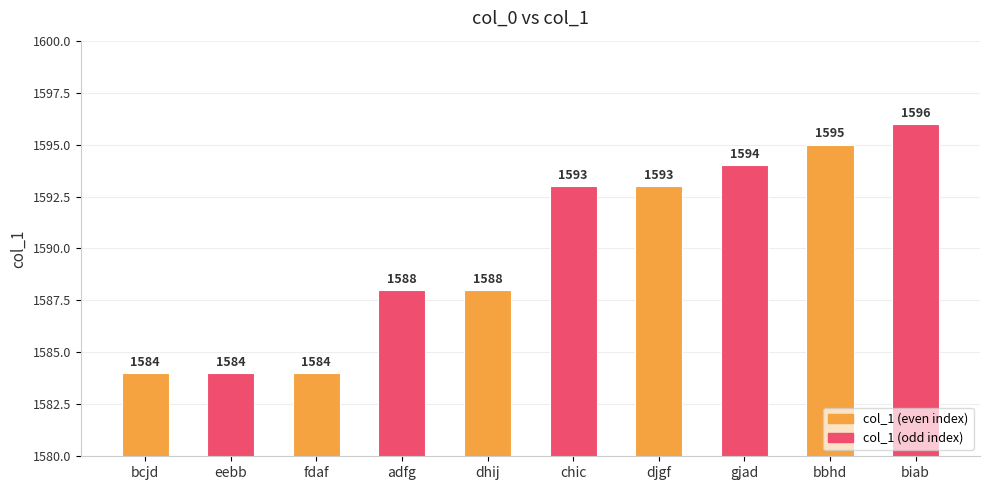

How many data points are less than 1593?

5